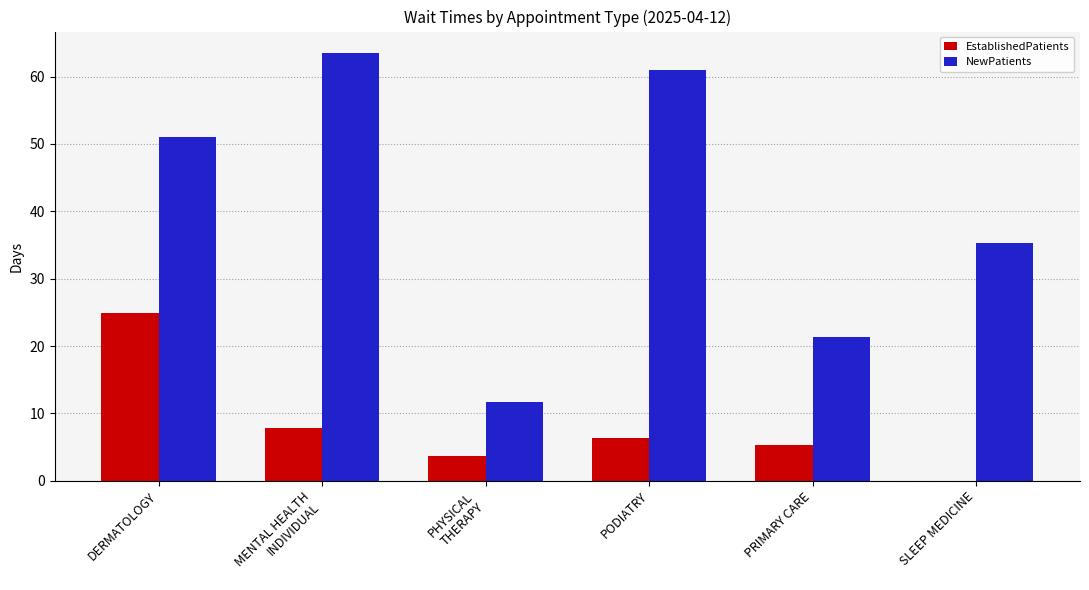

Is it true that EstablishedPatients equals 42.4 at DERMATOLOGY?

False